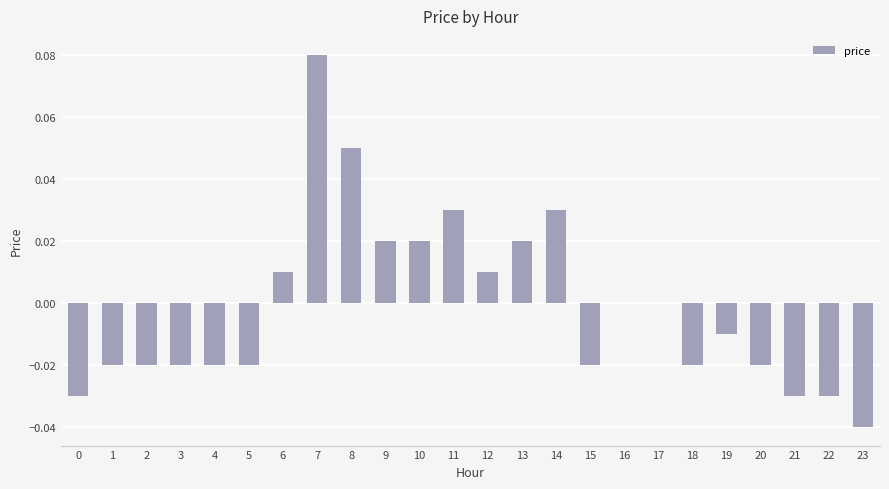

At which category does the chart reach its peak across all series?

7